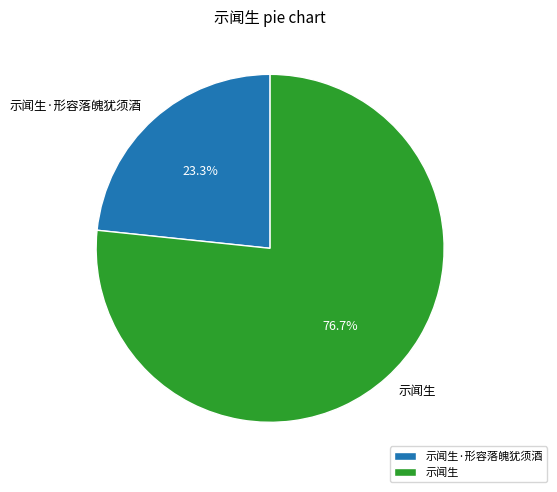

To the nearest percent, what portion does 示闻生·形容落魄犹须酒 represent?

23%